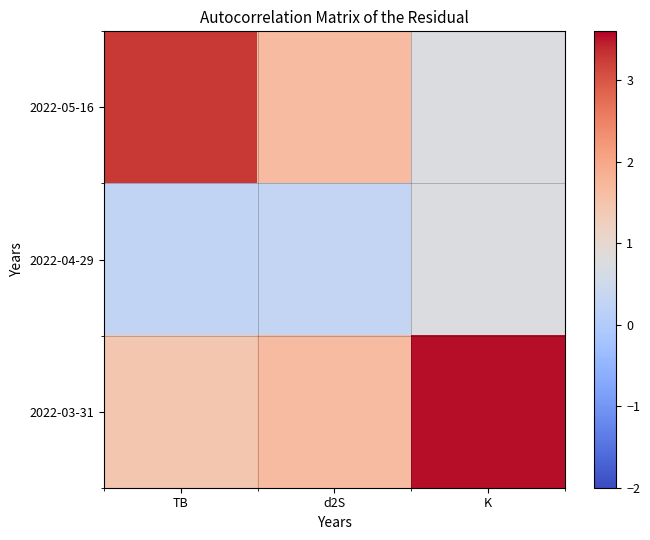

Which series changed the most between TB and d2S?

2022-05-16